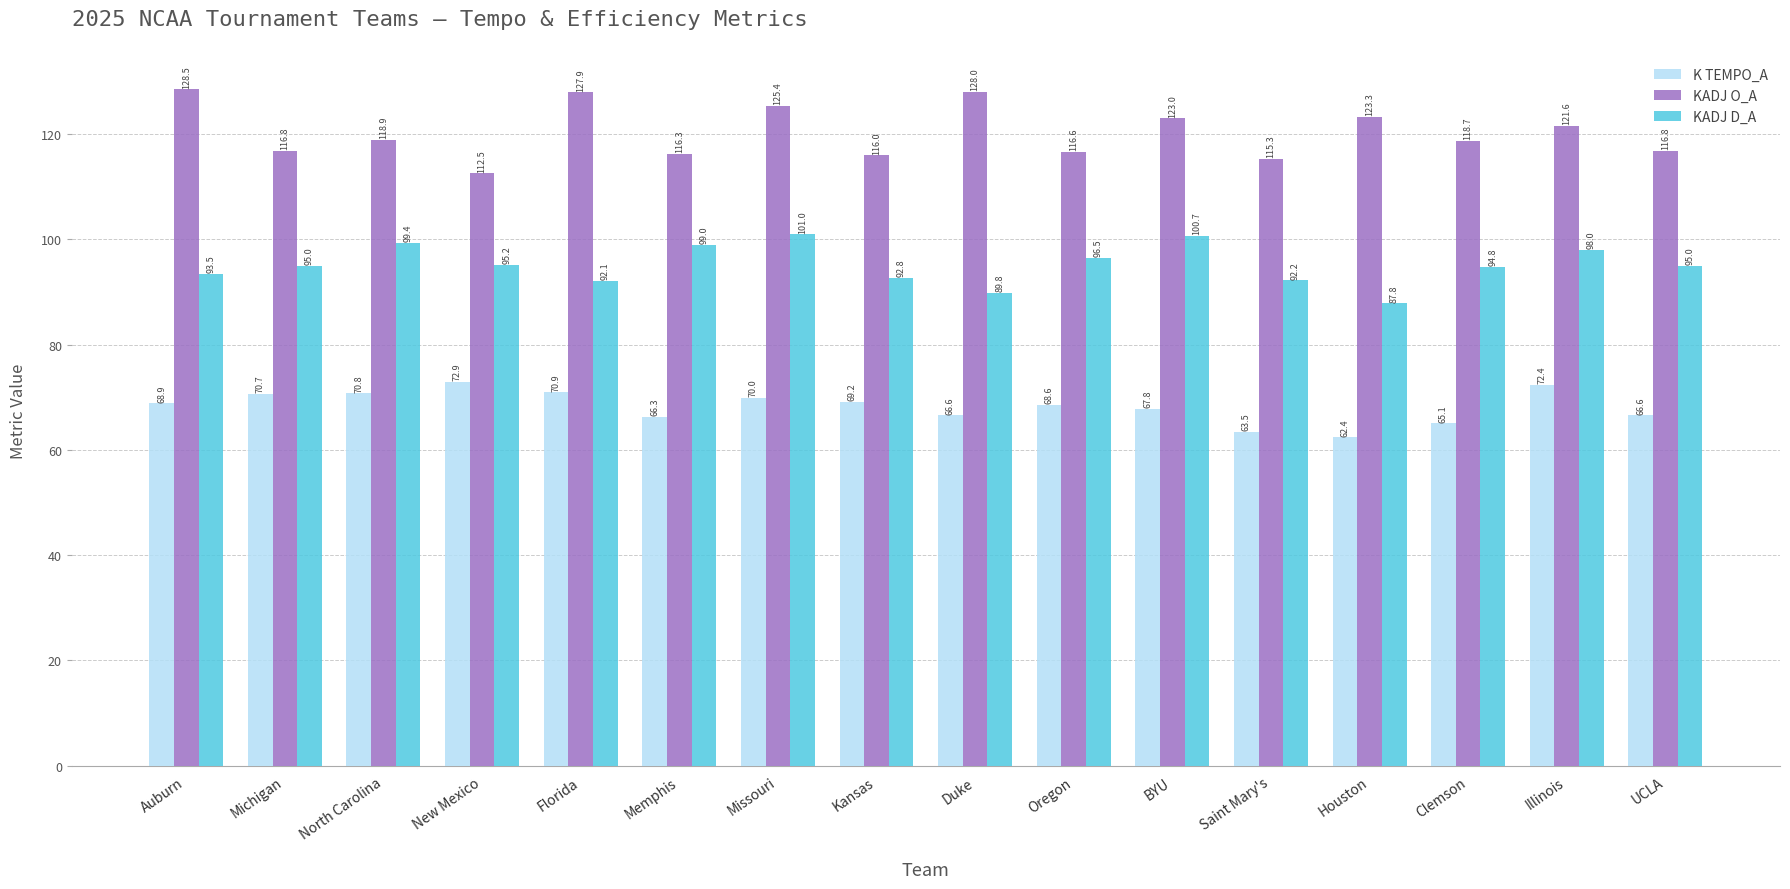

The value of KADJ D_A at UCLA is 168.6. True or false?

False